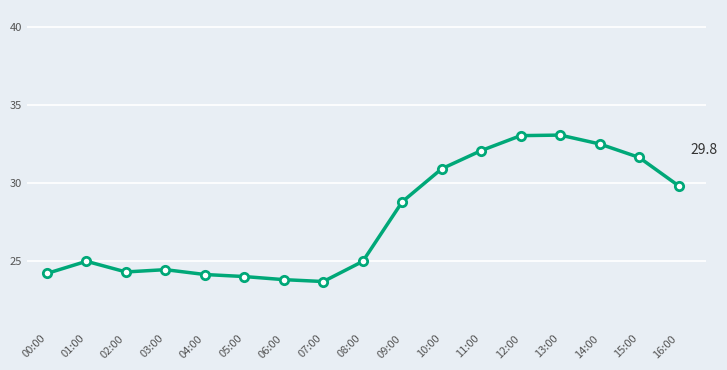

What is the maximum value shown in the chart?

33.1